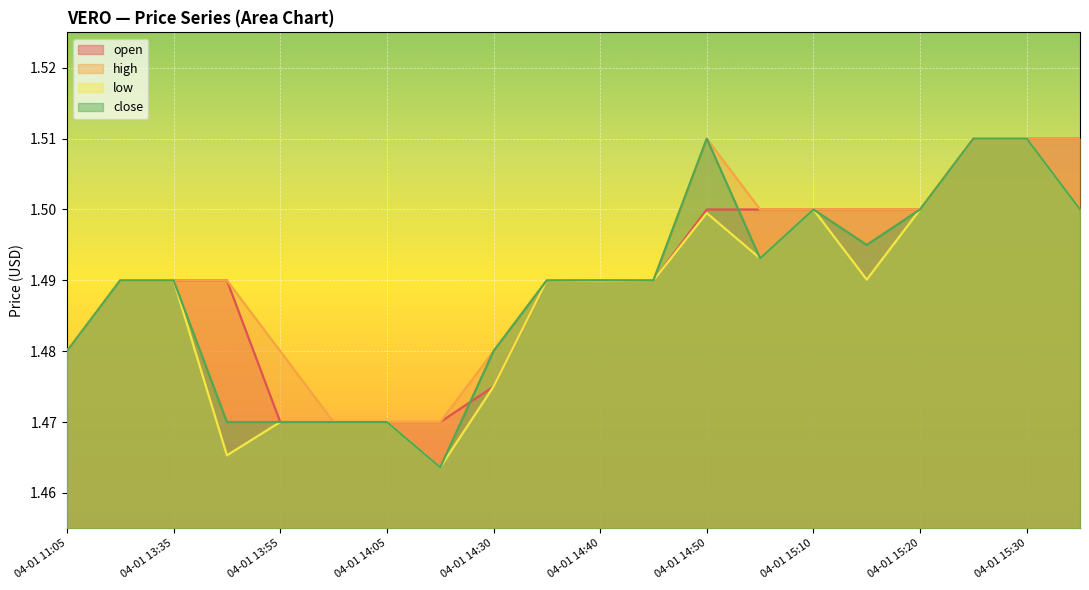

Count the close values in the range 1 to 2.

20